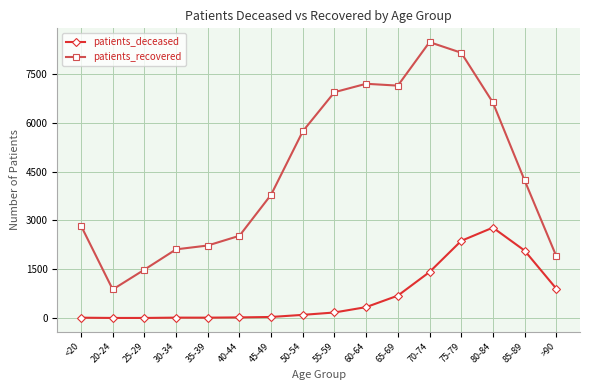

Rank the series by their maximum value, from highest to lowest.

patients_recovered, patients_deceased